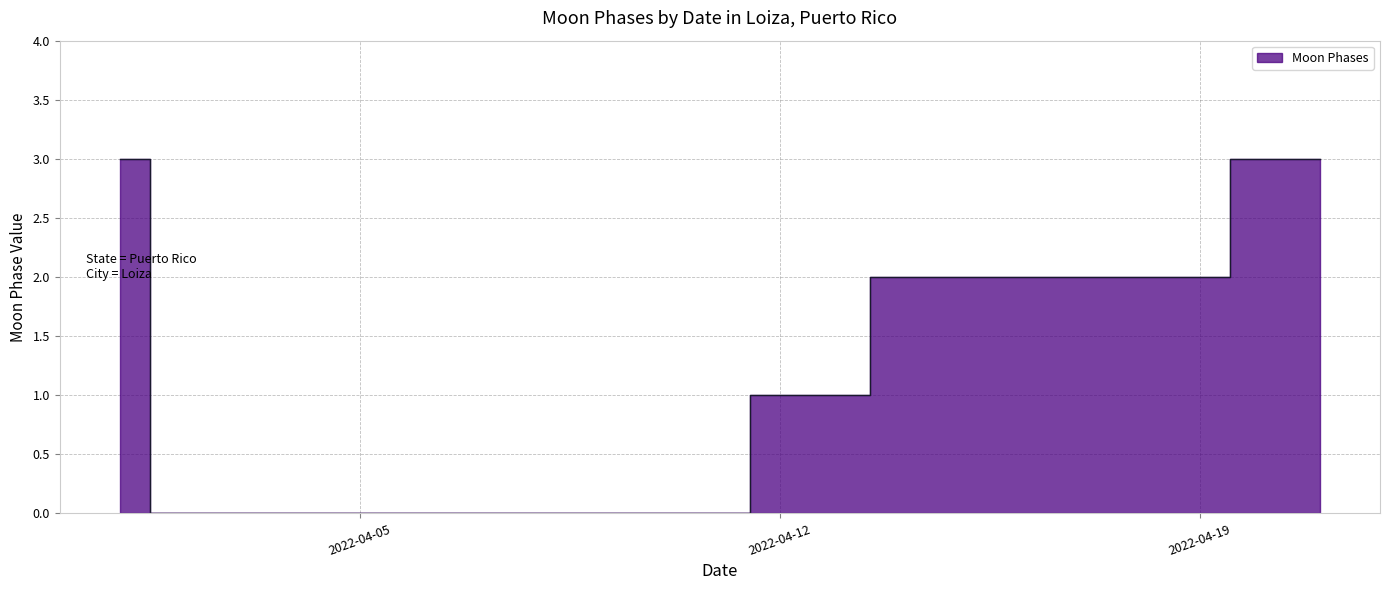

What is the sum of the values at 2022-04-03 and 2022-04-12?

1